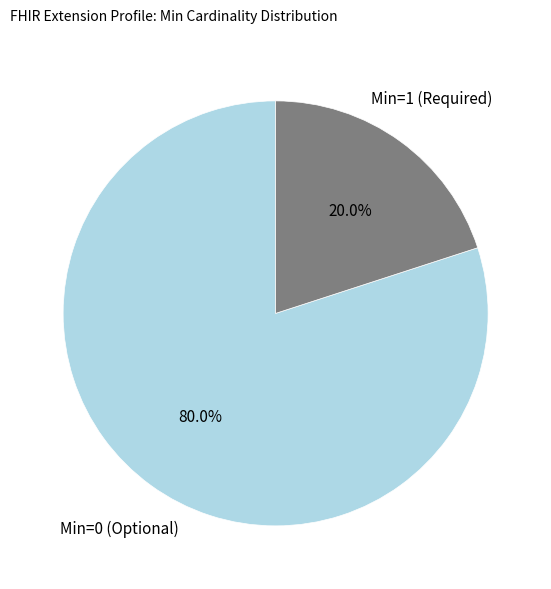

Does any single category account for the majority?

Yes